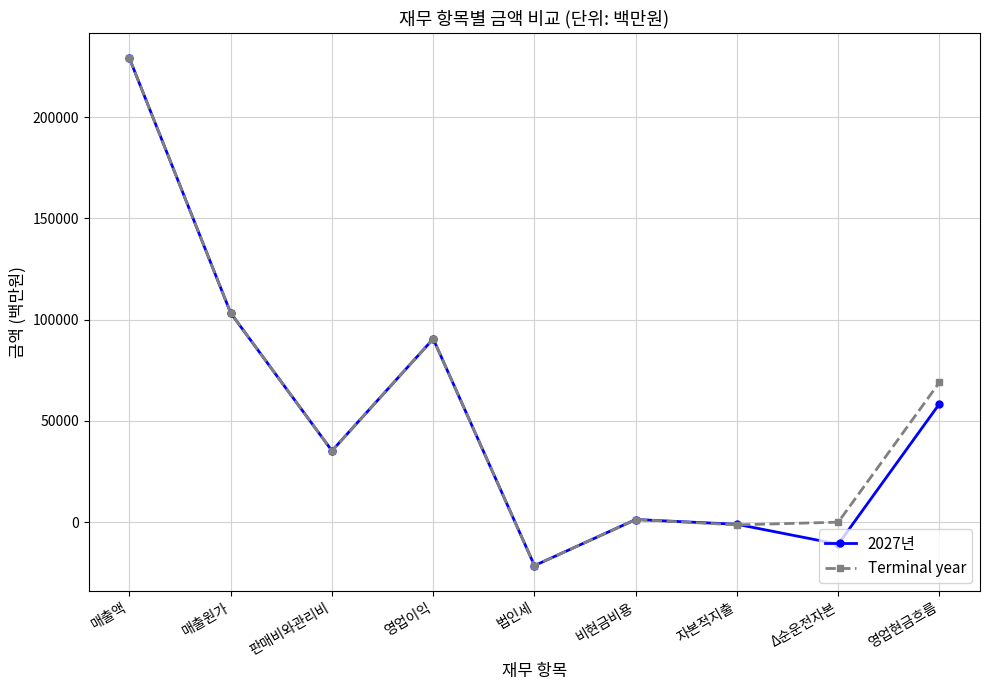

What is the difference between the highest and lowest values at 영업현금흐름?

10573